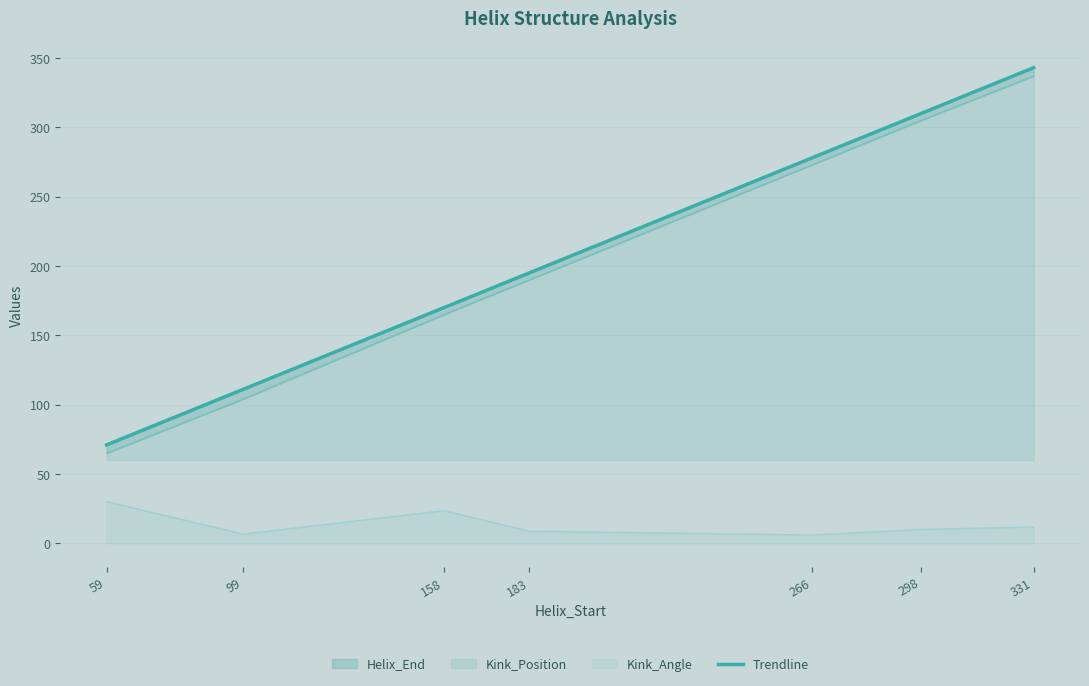

At 158, list the series in order from smallest to largest.

Kink_Angle, Kink_Position, Helix_End